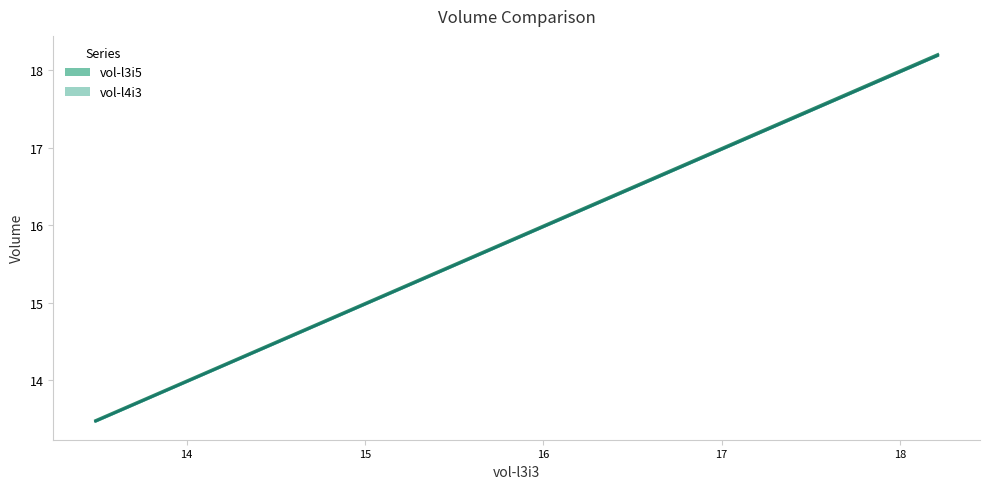

What is the difference between the second highest and minimum values in the vol-l3i5 series?

3.9